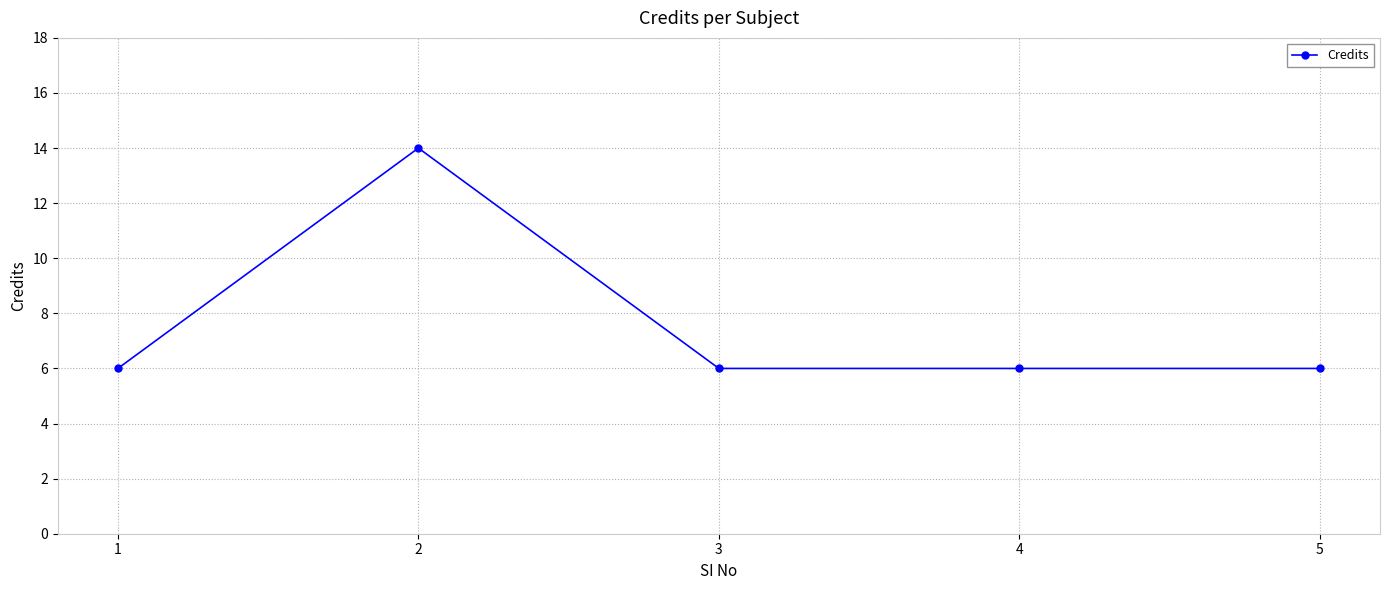

Does the chart display data point markers on the line(s)?

Yes